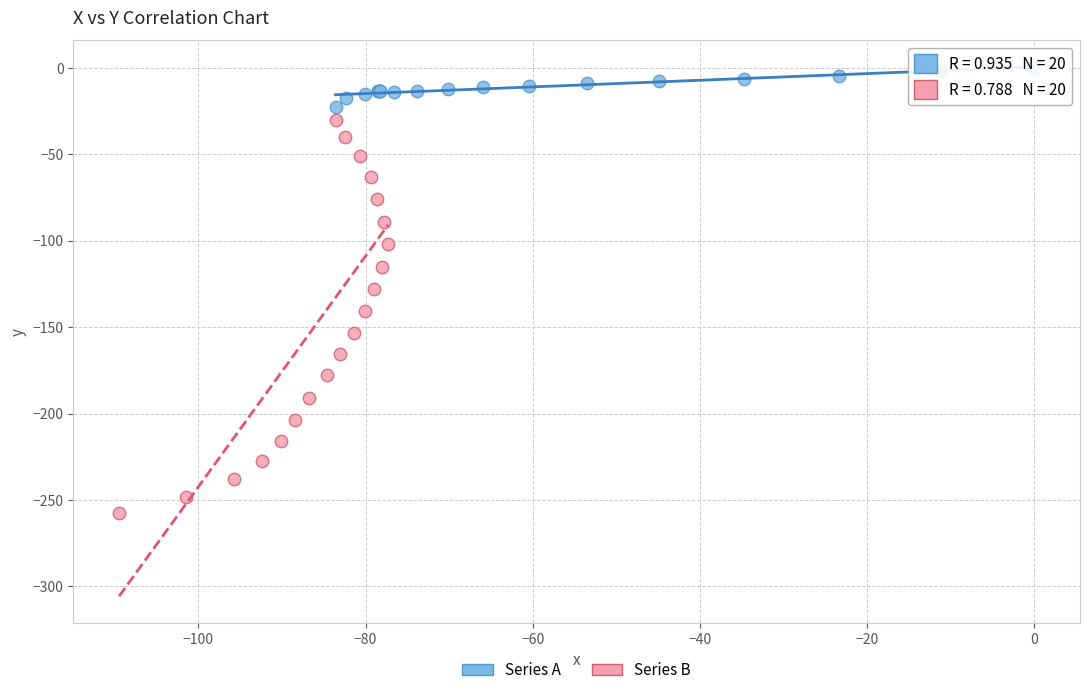

Which series has the widest spread of Y values?

Series B